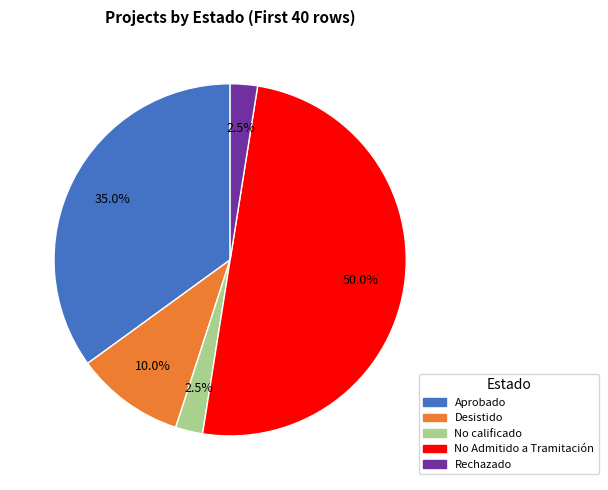

What is the total percentage of No calificado and Aprobado?

37.5%